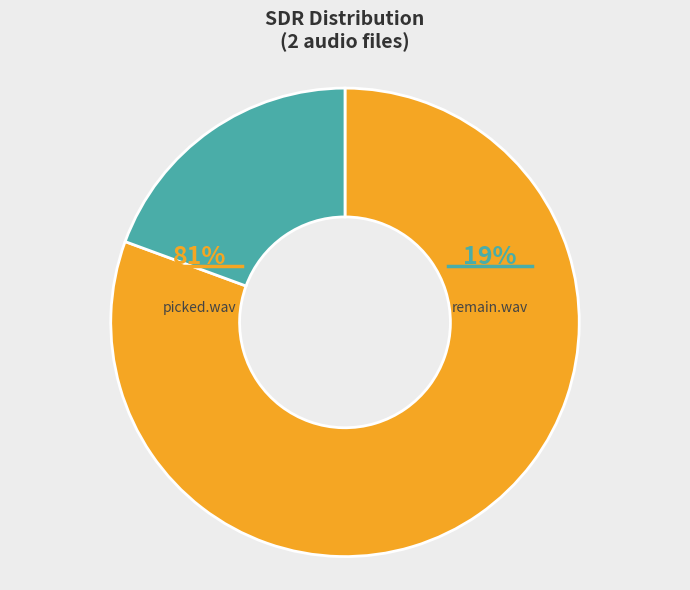

What percentage is the remain.wav slice, to the nearest percent?

19%